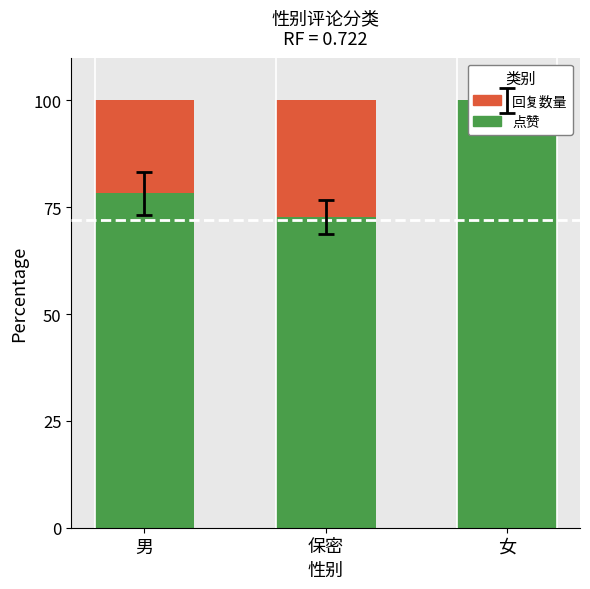

What is the label of the 3rd bar from the right?

男